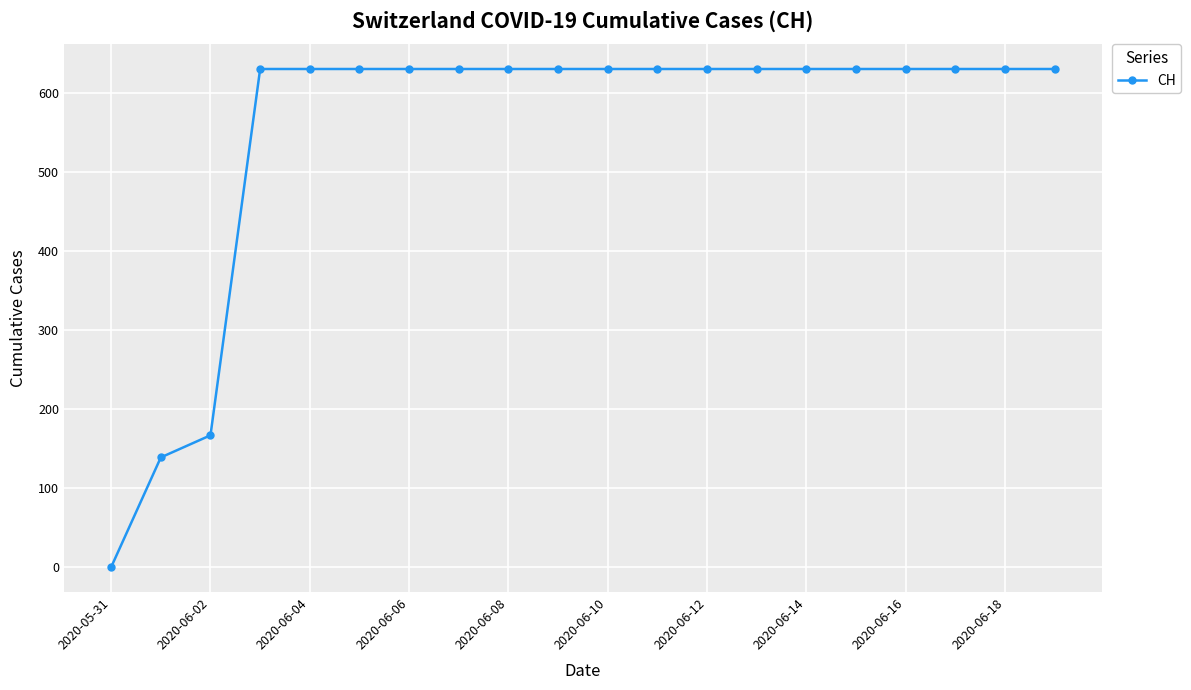

How many values are below 631?

3